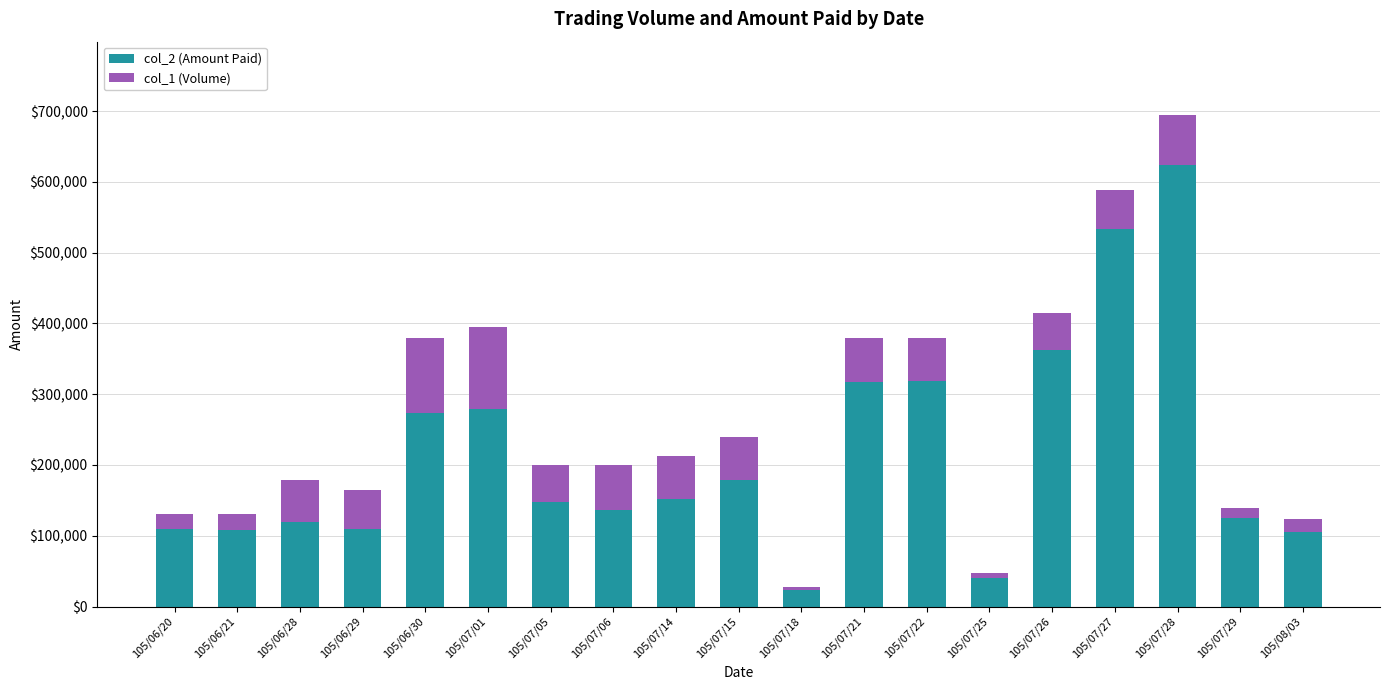

The value of col_2 (Amount Paid) at 105/08/03 is 44810. True or false?

False